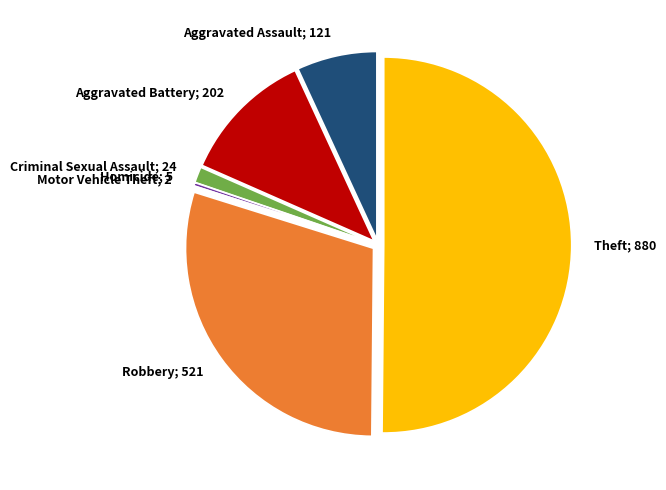

Combined, do Theft; 880 and Aggravated Battery; 202 account for over 50%?

Yes